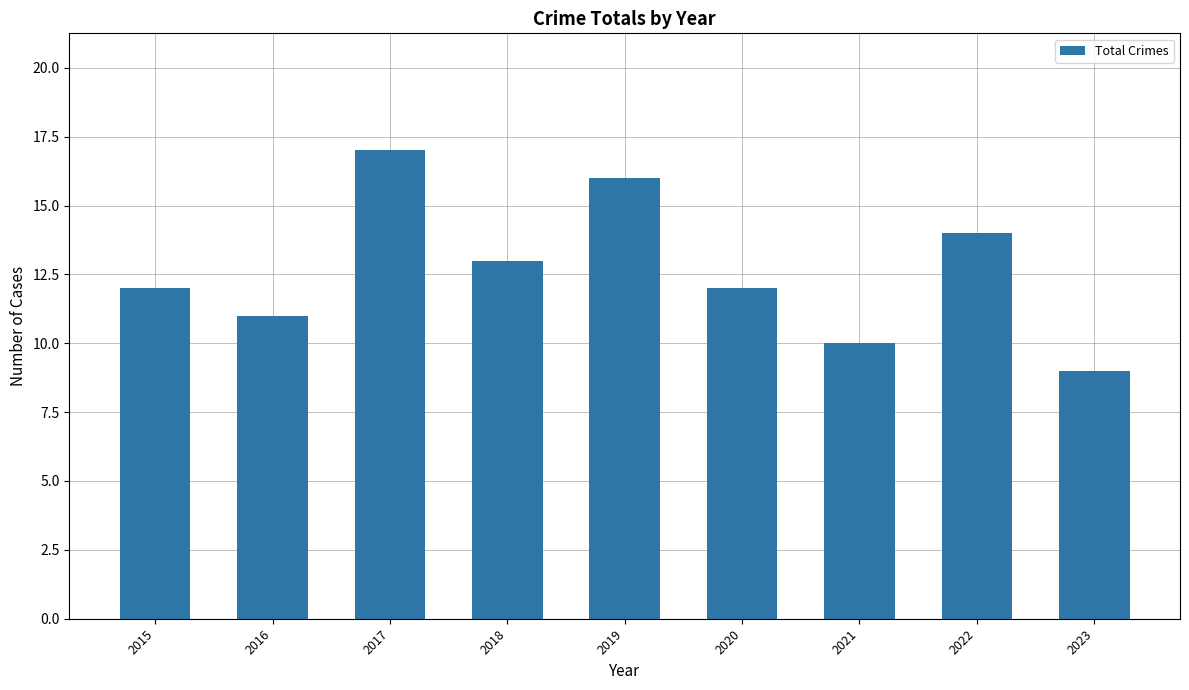

How many values are between 11 and 14?

5